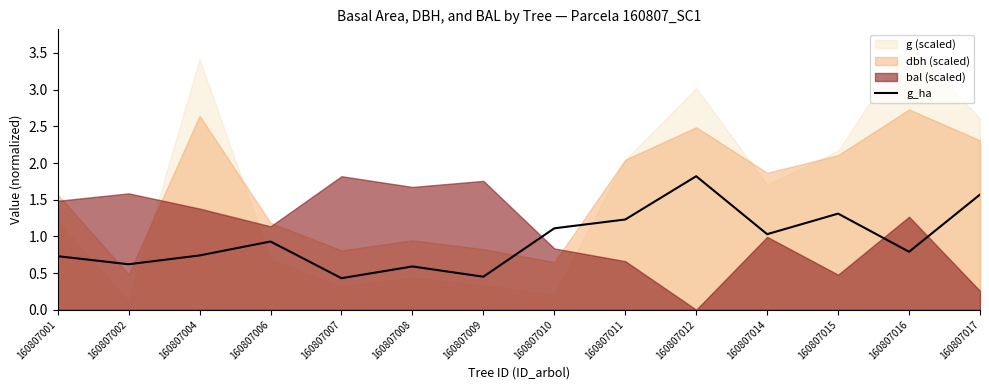

What is the lowest value of the g_ha series?

0.4